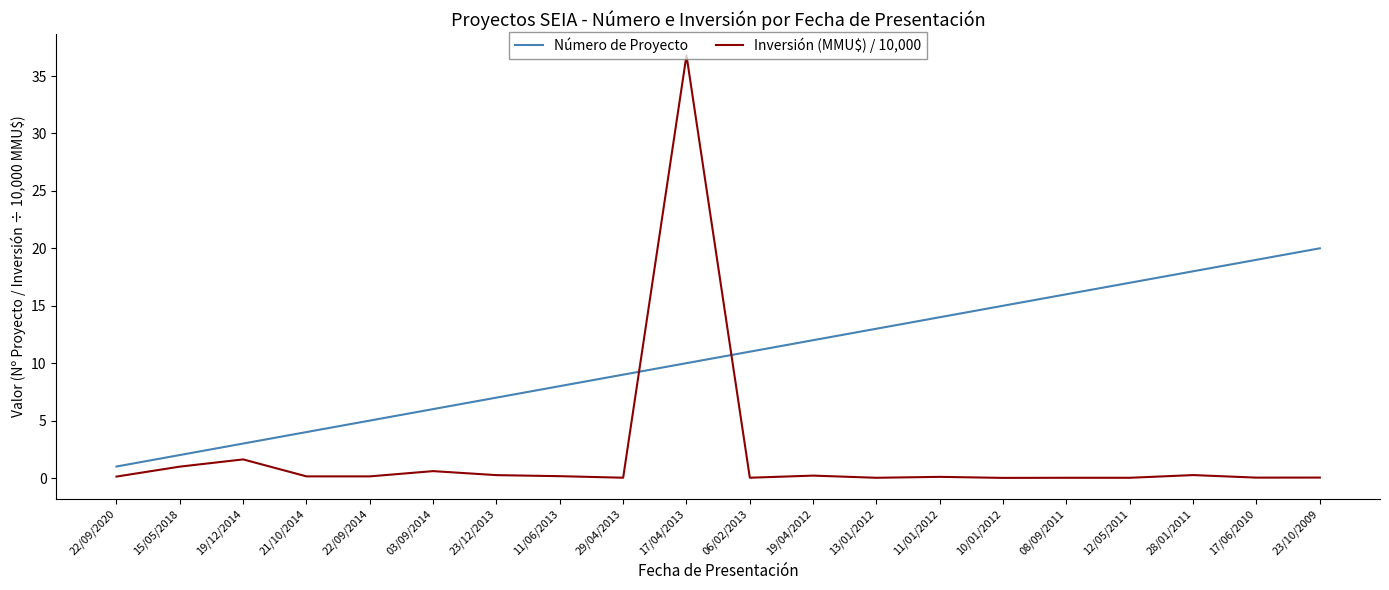

What value does the Número de Proyecto series have at 08/09/2011?

16.0